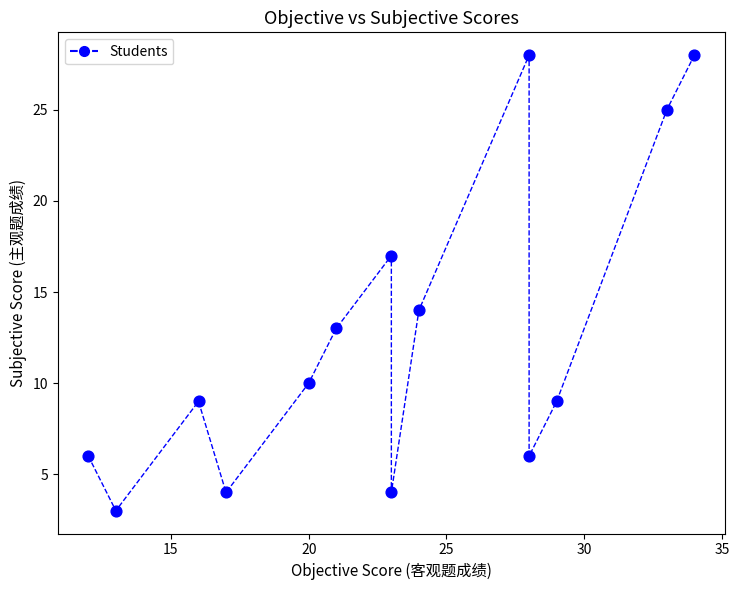

What Y value in the scatter plot is closest to 15?

14